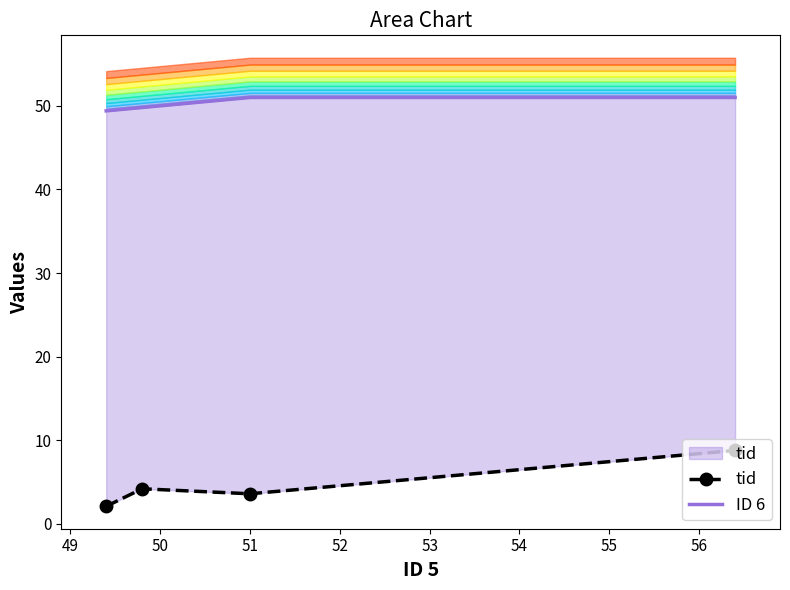

How many categories are shown in the chart?

4